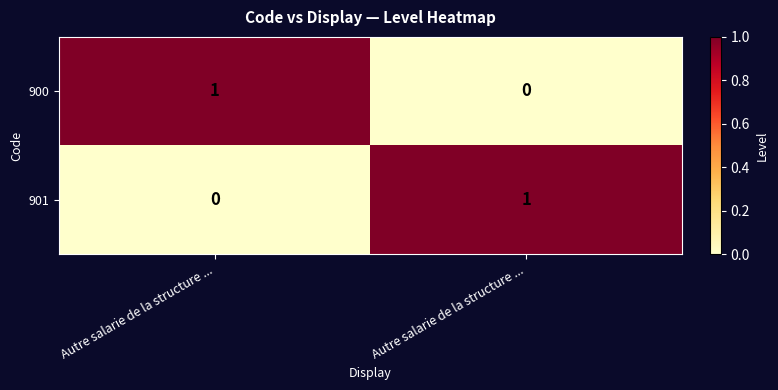

Which series has the largest total across all categories?

900